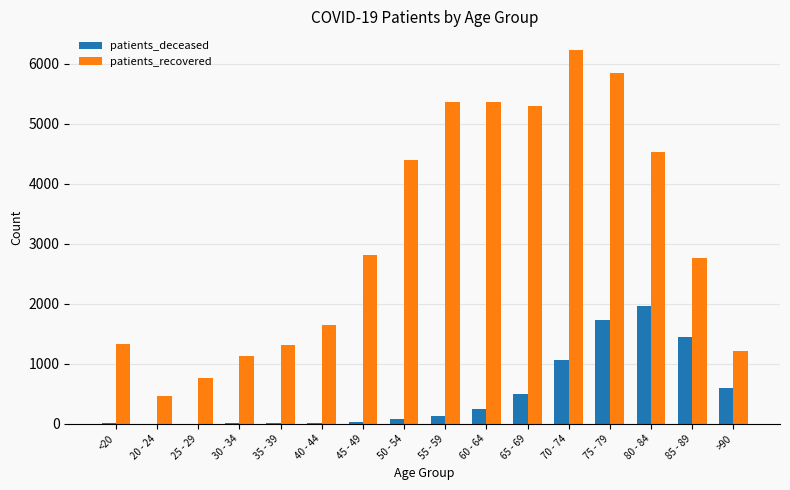

Where is patients_deceased nearest to the value 981?

70 - 74